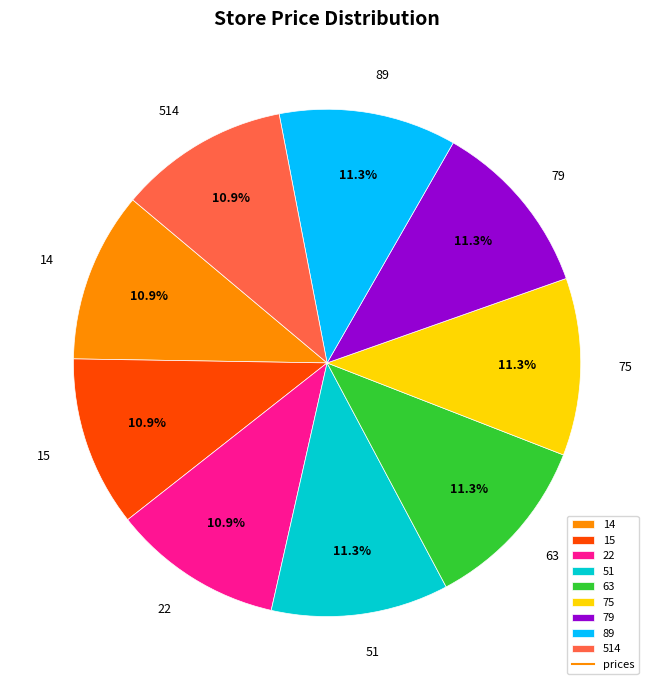

To the nearest percent, what portion does 75 represent?

11%